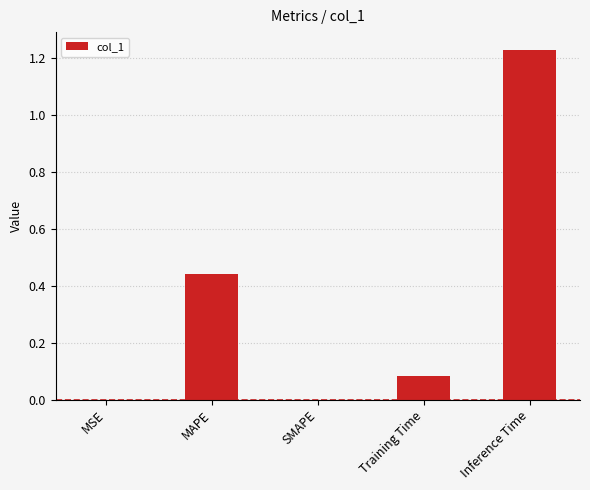

What is the change in value from Training Time to Inference Time?

+1.1